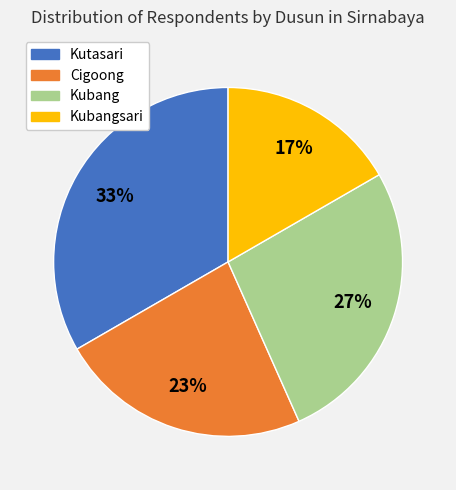

Is there any slice that represents more than half of the pie?

No